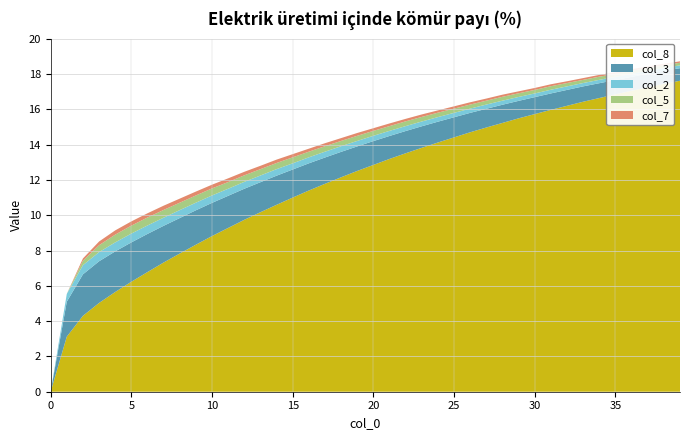

Reading left to right, extract all data points from this chart.

col_8: 0.0	3.1	4.3	5.0	5.7	6.2	6.8	7.3	7.8	8.3	8.8	9.3	9.7	10.2	10.6	11.0	11.4	11.8	12.2	12.5	12.8	13.2	13.5	13.8	14.1	14.4	14.7	15.0	15.2	15.5	15.7	16.0	16.2	16.4	16.6	16.9	17.1	17.2	17.4	17.6
col_3: 0.0	2.0	2.4	2.4	2.3	2.2	2.2	2.1	2.0	1.9	1.9	1.8	1.8	1.7	1.6	1.6	1.5	1.5	1.4	1.4	1.4	1.3	1.3	1.2	1.2	1.1	1.1	1.1	1.0	1.0	1.0	0.9	0.9	0.9	0.8	0.8	0.8	0.8	0.7	0.7
col_2: 0.0	0.4	0.5	0.5	0.5	0.5	0.5	0.5	0.5	0.4	0.4	0.4	0.4	0.4	0.4	0.3	0.3	0.3	0.3	0.3	0.3	0.3	0.3	0.3	0.3	0.2	0.2	0.2	0.2	0.2	0.2	0.2	0.2	0.2	0.2	0.2	0.2	0.2	0.2	0.2
col_5: 0.0	0.0	0.2	0.4	0.4	0.5	0.5	0.4	0.4	0.4	0.4	0.4	0.4	0.4	0.3	0.3	0.3	0.3	0.3	0.3	0.3	0.3	0.3	0.3	0.2	0.2	0.2	0.2	0.2	0.2	0.2	0.2	0.2	0.2	0.2	0.2	0.2	0.2	0.2	0.1
col_7: 0.0	0.0	0.1	0.2	0.2	0.2	0.2	0.2	0.2	0.2	0.2	0.2	0.2	0.2	0.2	0.2	0.2	0.2	0.2	0.2	0.1	0.1	0.1	0.1	0.1	0.1	0.1	0.1	0.1	0.1	0.1	0.1	0.1	0.1	0.1	0.1	0.1	0.1	0.1	0.1